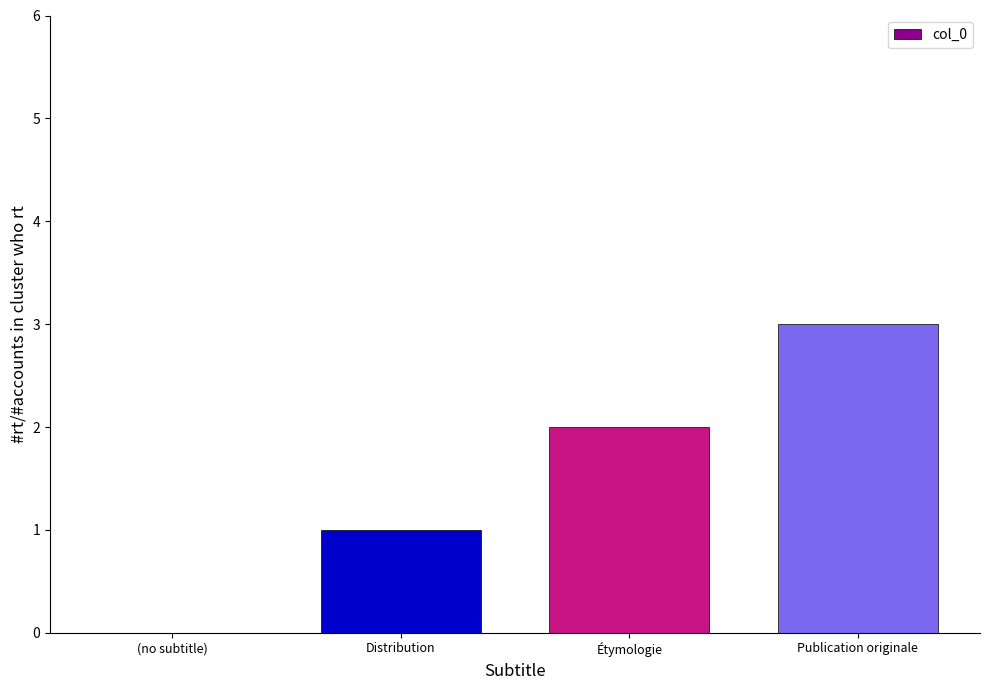

What is the sum of all values?

6